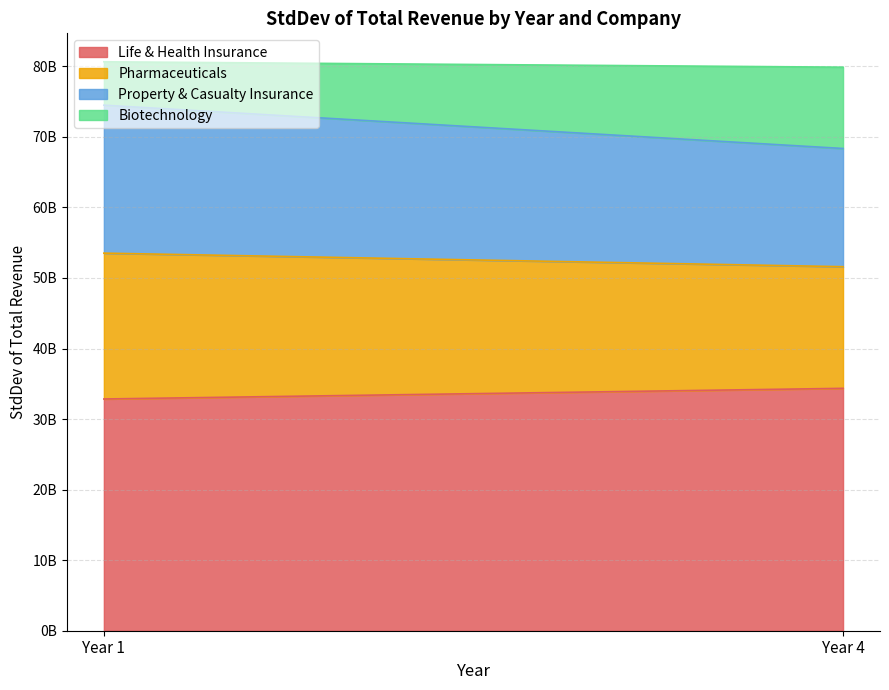

Between Year 4 and Year 1, which is larger?

Year 4